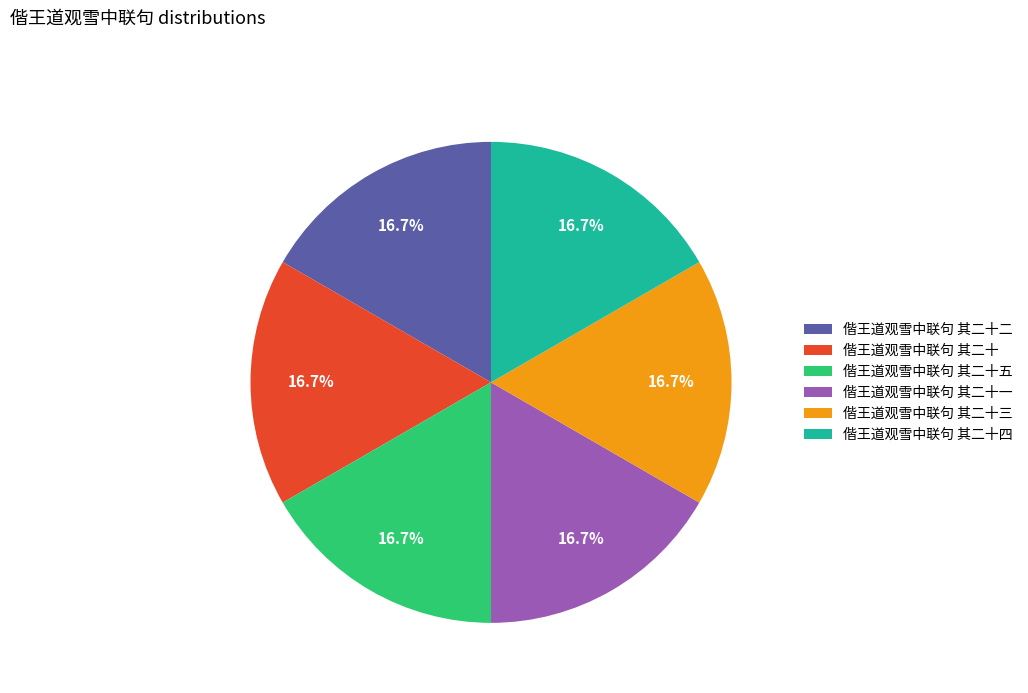

What percentage is NOT represented by 偕王道观雪中联句 其二十二?

83.3%